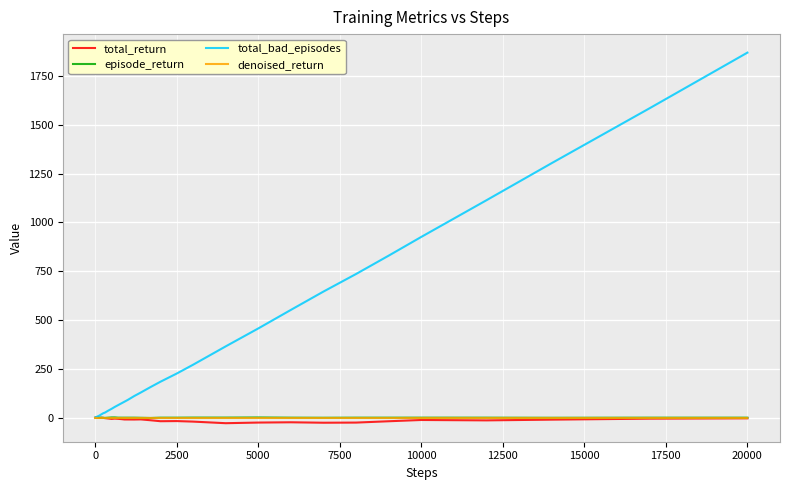

What is the maximum value shown in the chart?

1870.0